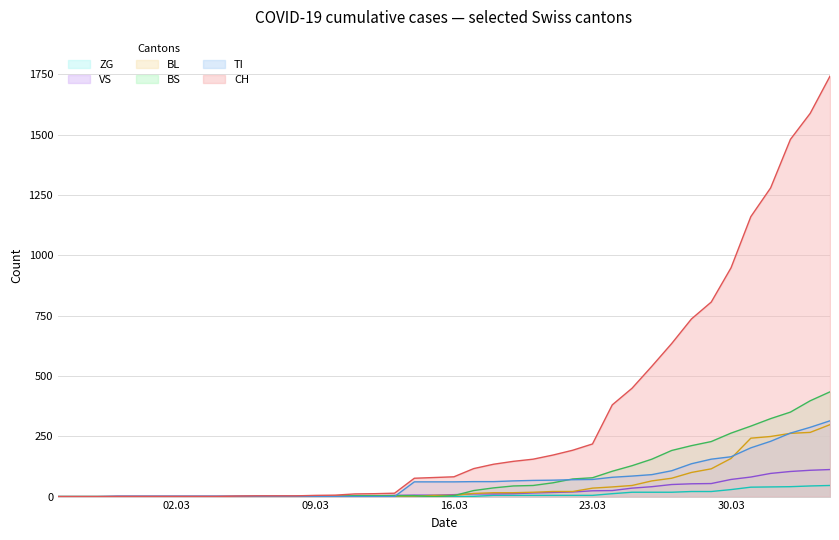

Rank the series by their maximum value, from highest to lowest.

CH, BS, TI, BL, VS, ZG